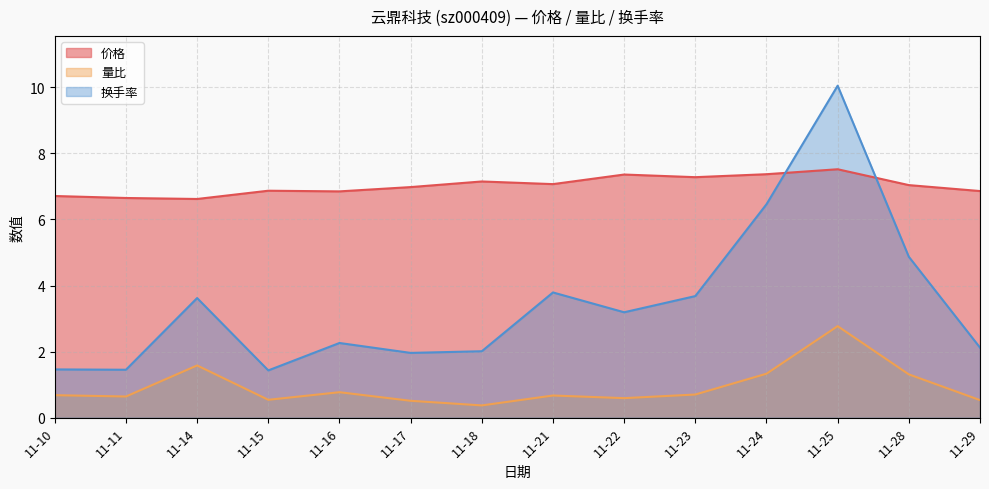

What is the value of the 换手率 point at the 4th from the left?

1.4